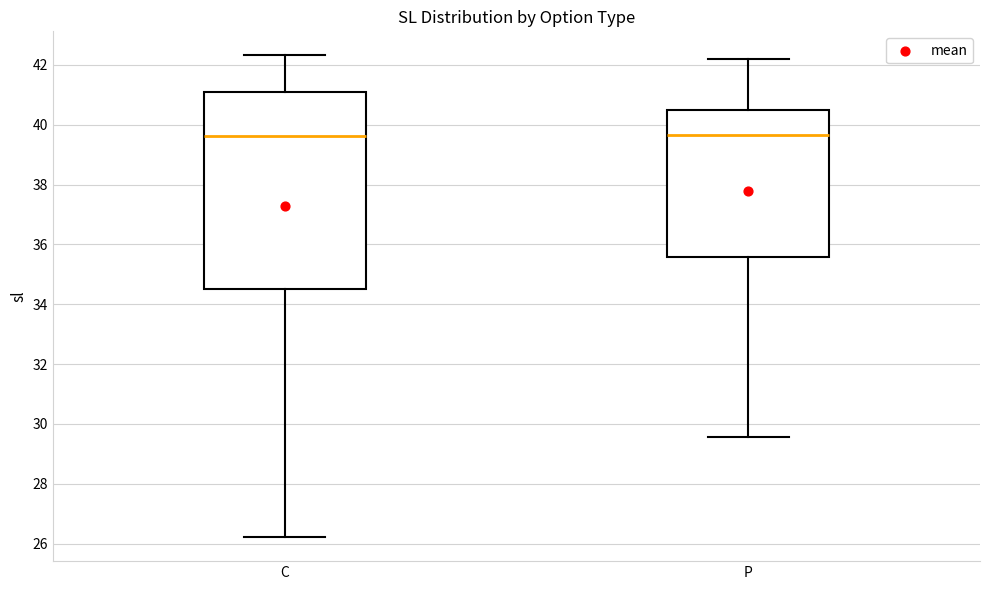

Reading left to right, read every box against the y-axis: the position of its median line, the range the box covers, and the ends of its whiskers. The values are not printed on the chart, so give them approximately, as read against the axis.

C: median 39.6, box 34.6 to 41.0, whiskers 26.2 to 42.4
P: median 39.6, box 35.6 to 40.4, whiskers 29.6 to 42.2